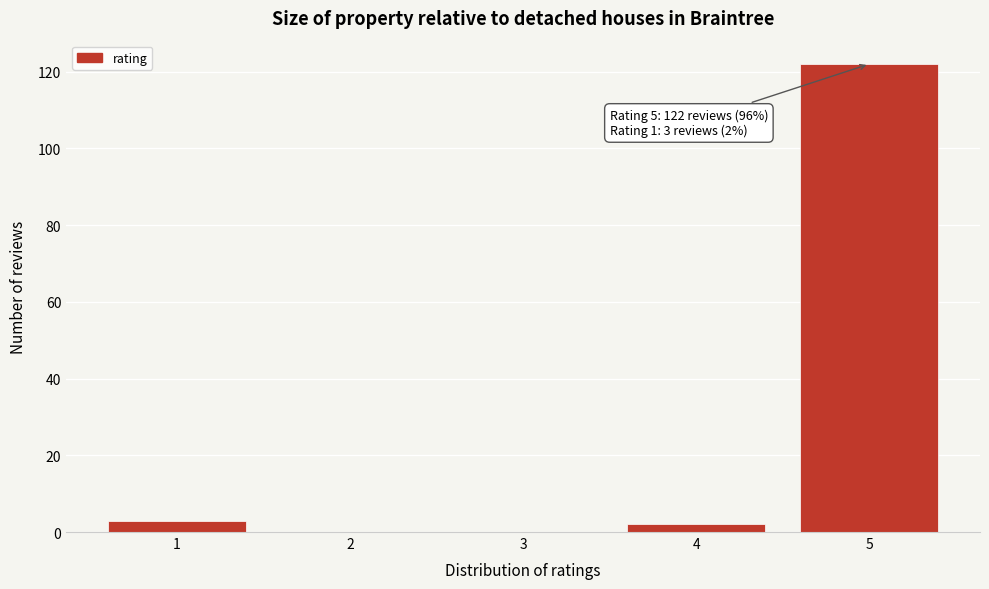

Which range on the x-axis has the tallest bar?

4.5 to 5.5